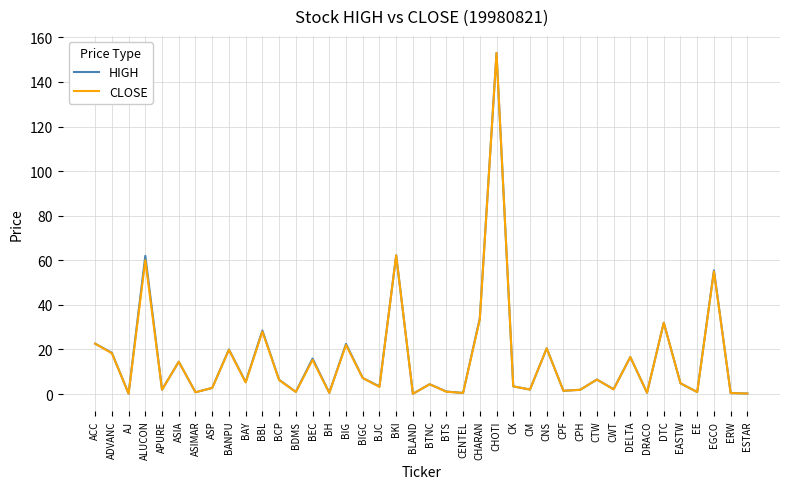

At which category is the sum across all series the highest?

CHOTI